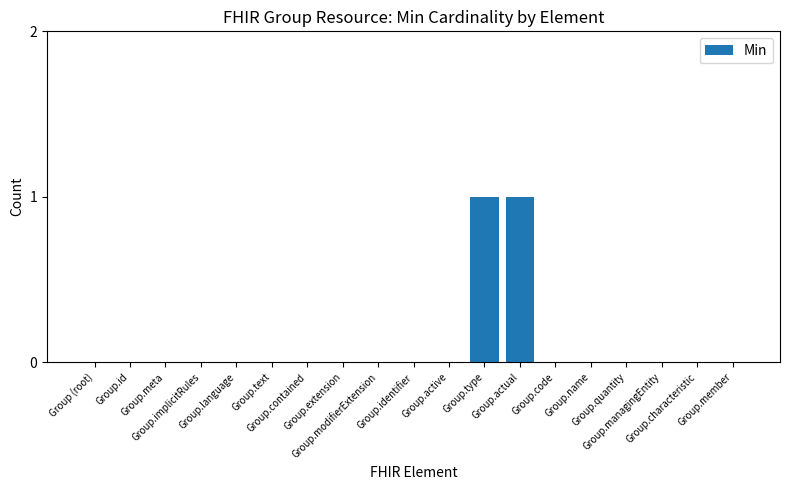

How many categories are shown in the chart?

19